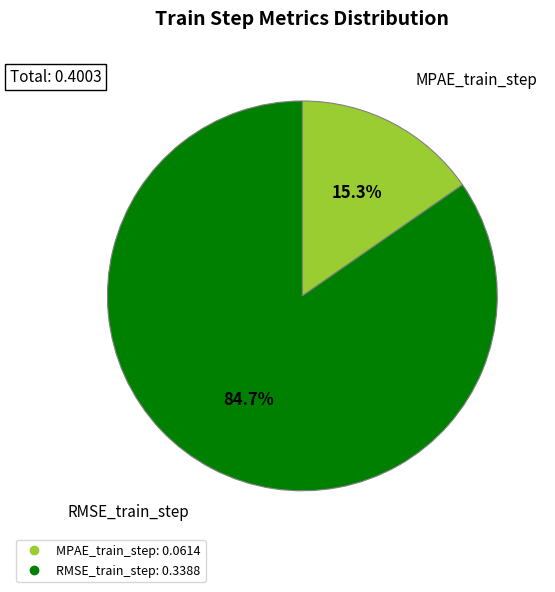

Which slice is the smallest?

MPAE_train_step